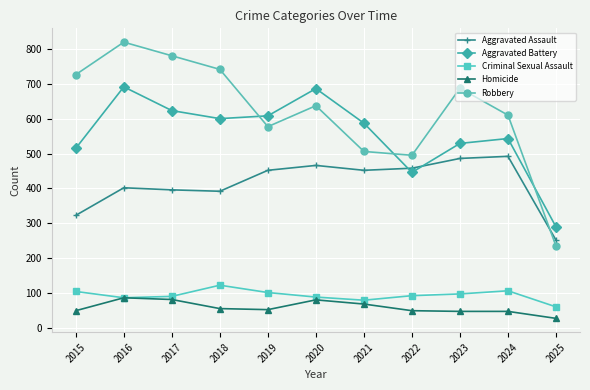

Which series has the largest range (max minus min)?

Robbery